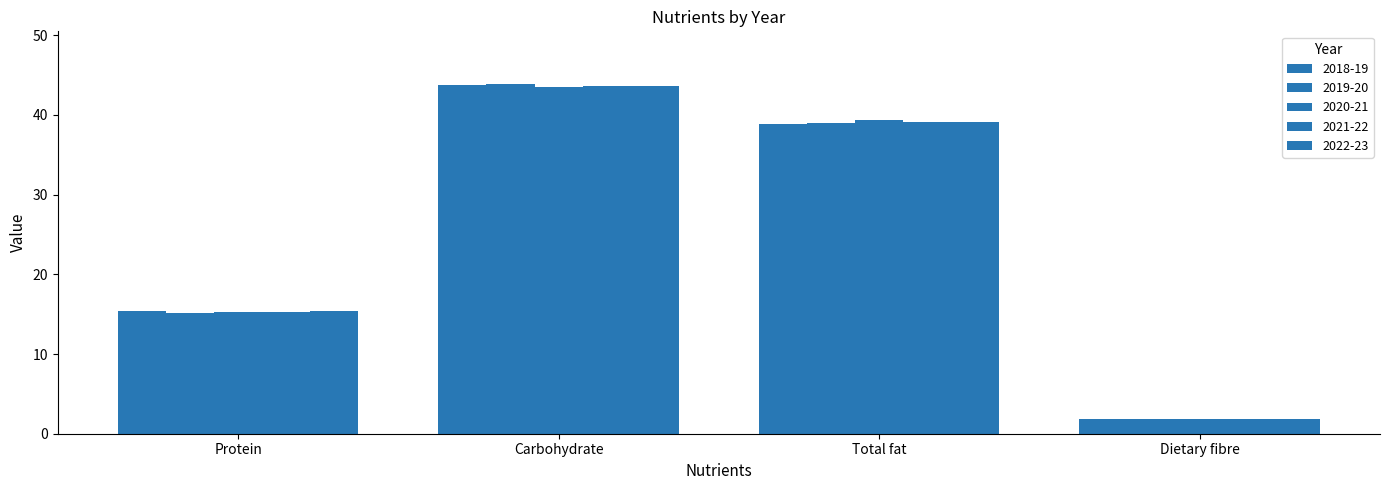

What is the value of the 2019-20 bar at the 3rd from the left?

39.0